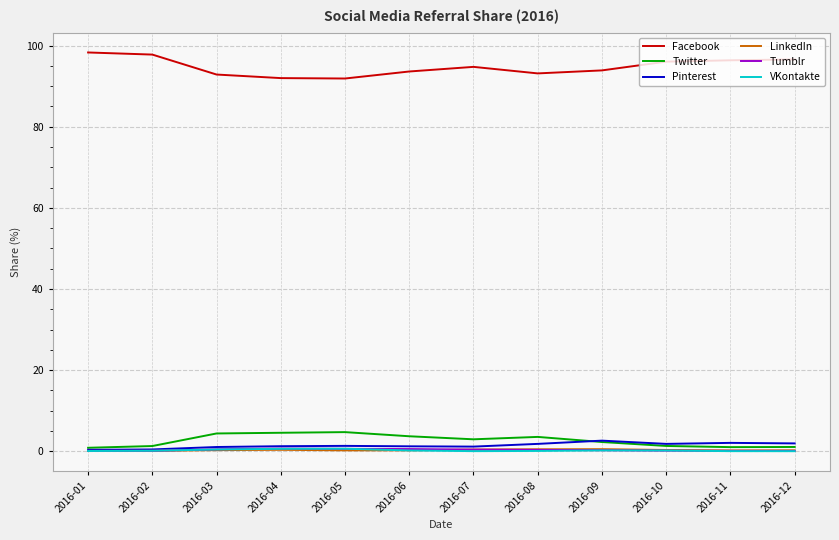

Is the value of LinkedIn at 2016-01 greater than the value of Facebook at 2016-02?

No